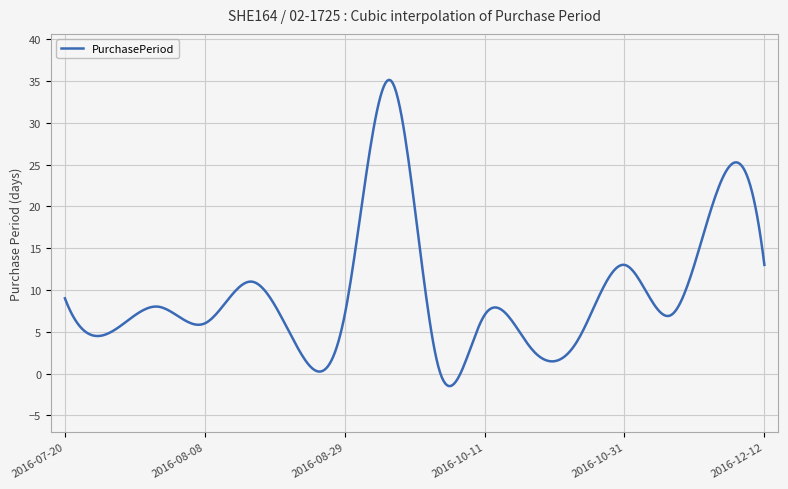

What is the maximum value shown in the chart?

35.1